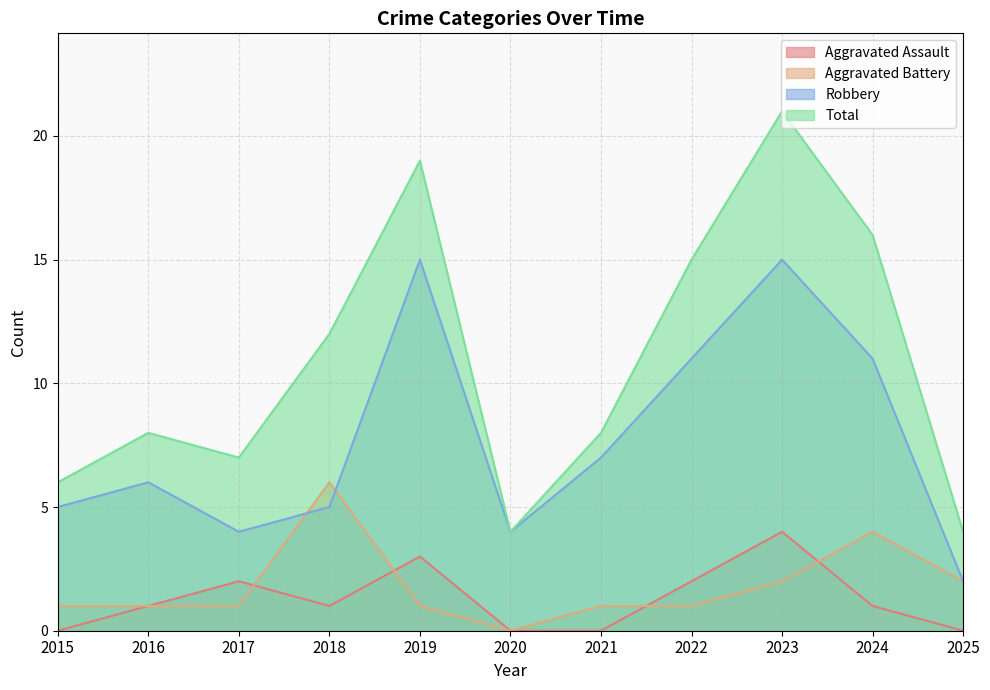

How many lines are shown in the chart?

4